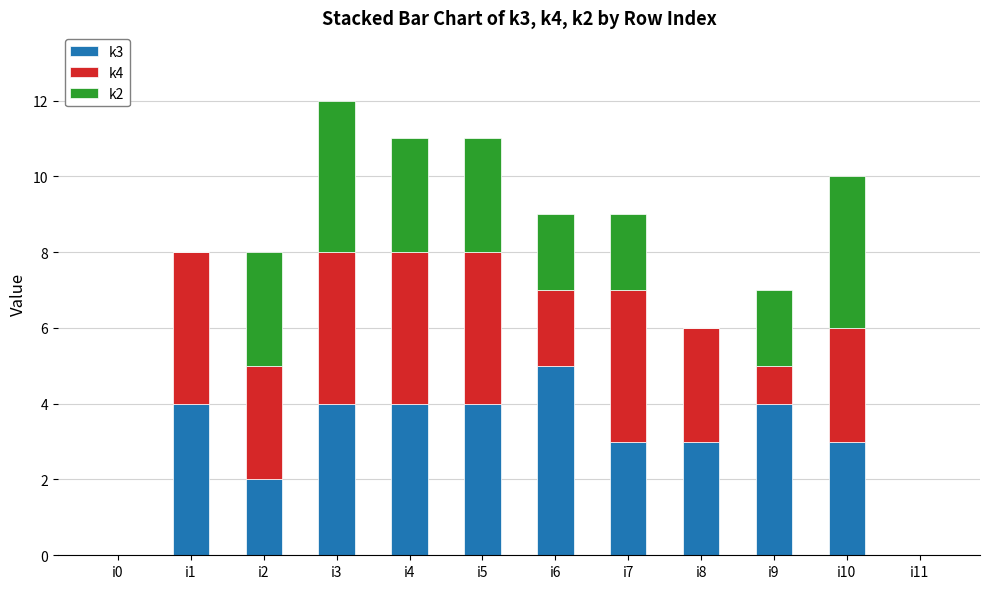

What is the total value across all series at i8?

6